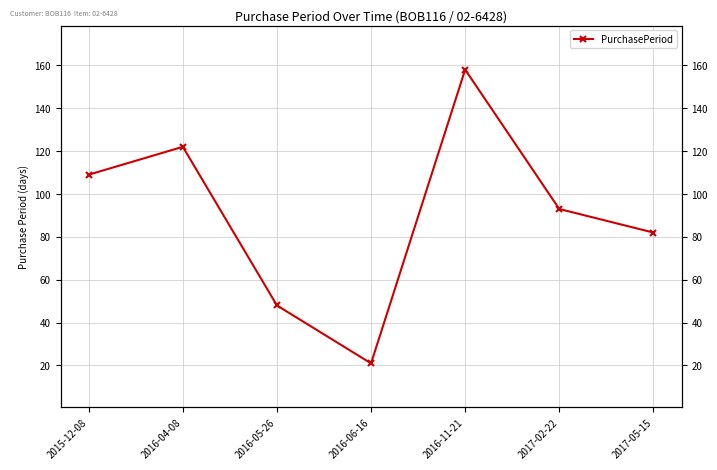

What is the difference between the maximum and minimum values?

137